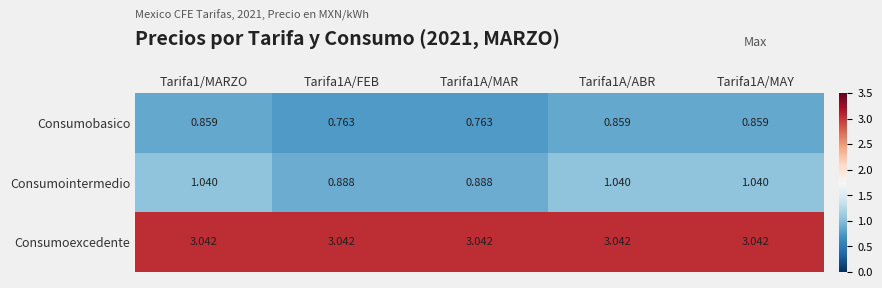

Is the value of Consumoexcedente at Tarifa1A/MAY greater than the value of Consumointermedio at Tarifa1A/MAR?

Yes